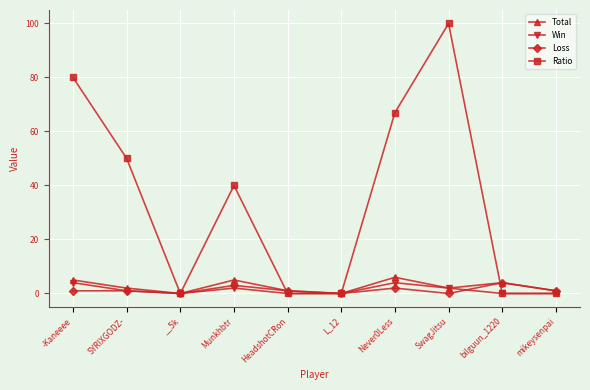

Which series has the widest spread of values?

Ratio